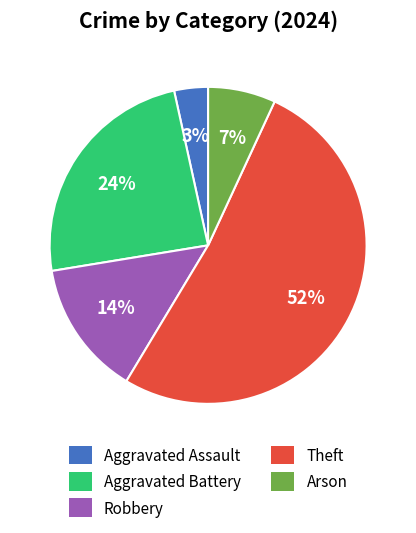

Combined, do Theft and Robbery account for over 50%?

Yes